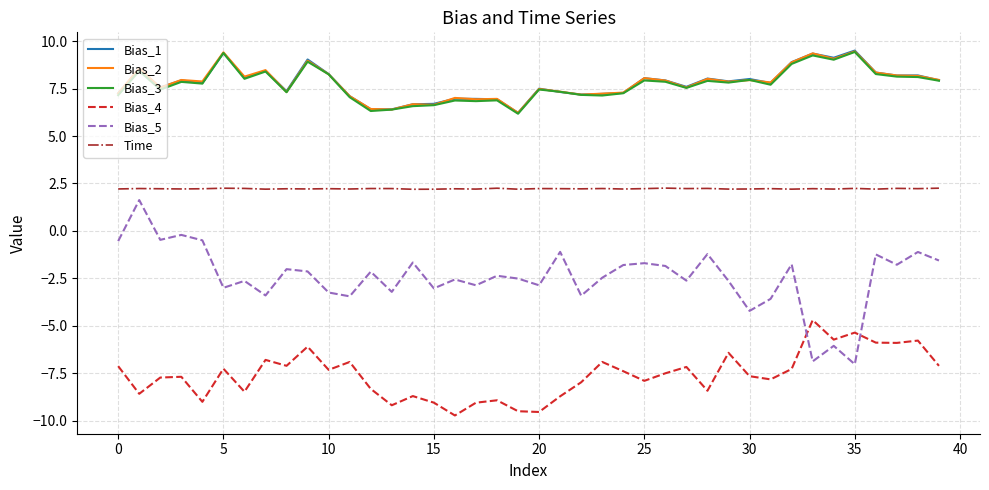

Which series has the largest range (max minus min)?

Bias_5